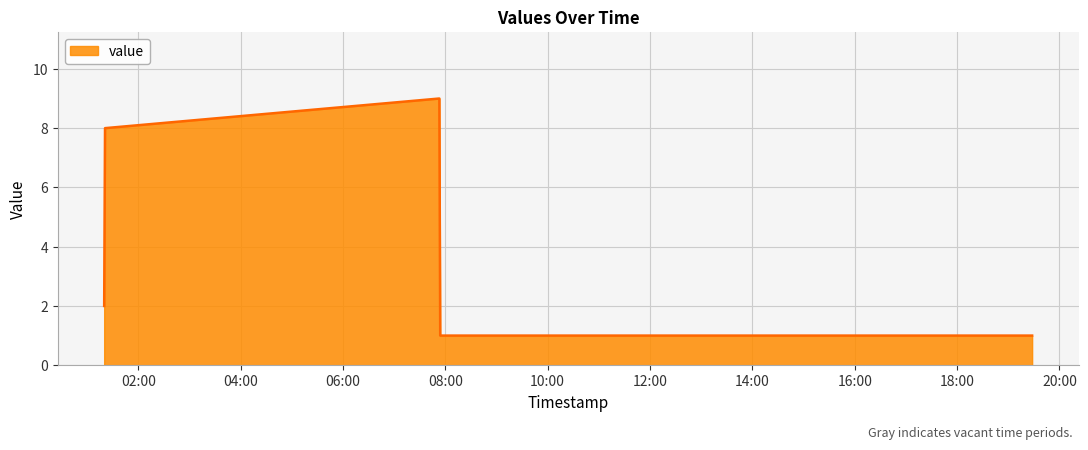

Count the values in the range 1 to 8.

4